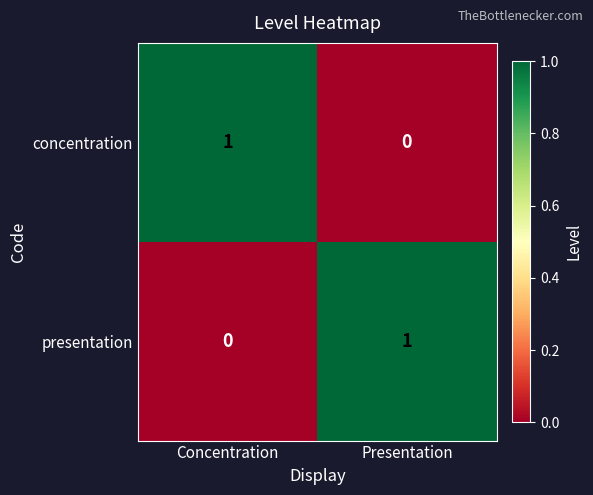

Is the value of presentation at Presentation greater than the value of concentration at Presentation?

Yes